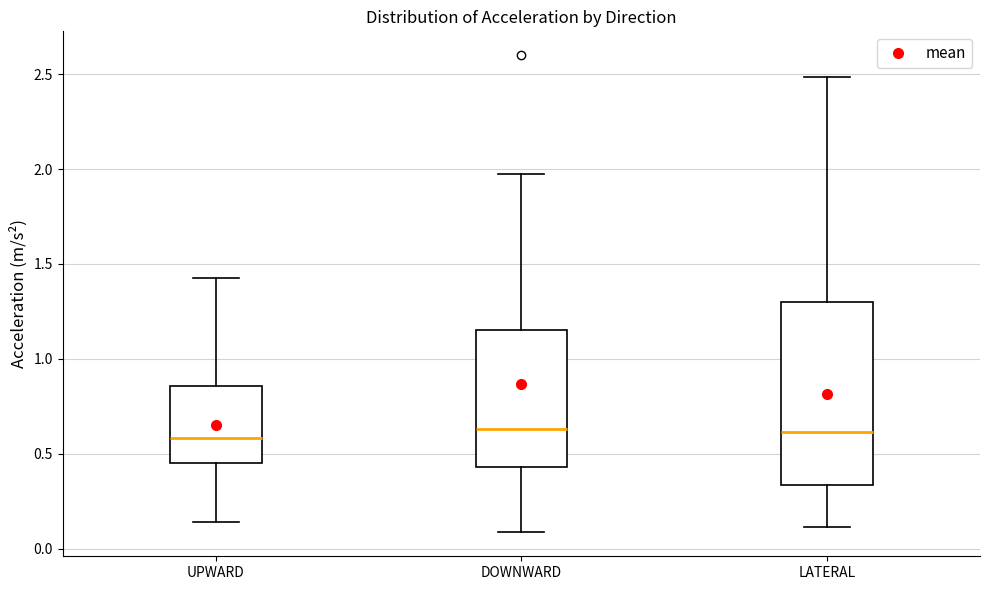

Which box is the tallest, from its lower edge to its upper edge?

LATERAL